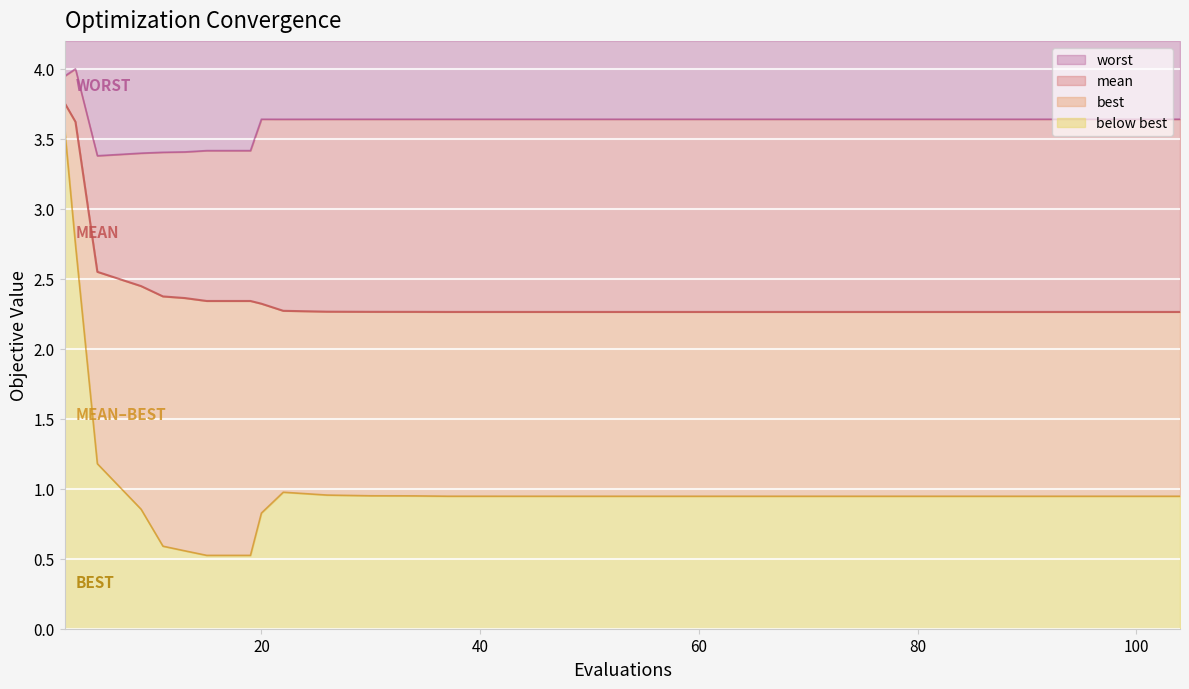

How many lines are shown in the chart?

4